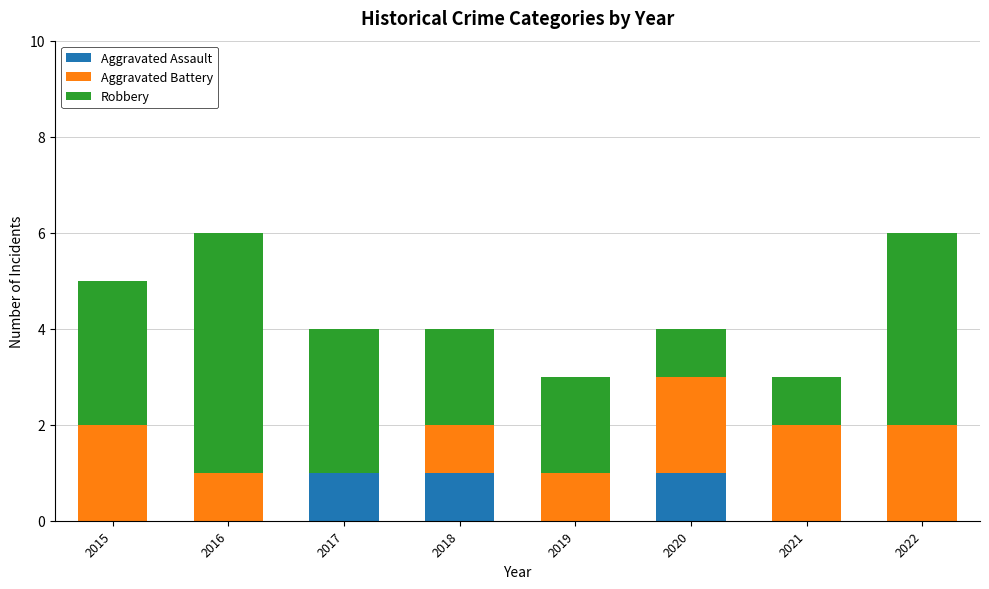

What is the total value across all series at 2016?

6